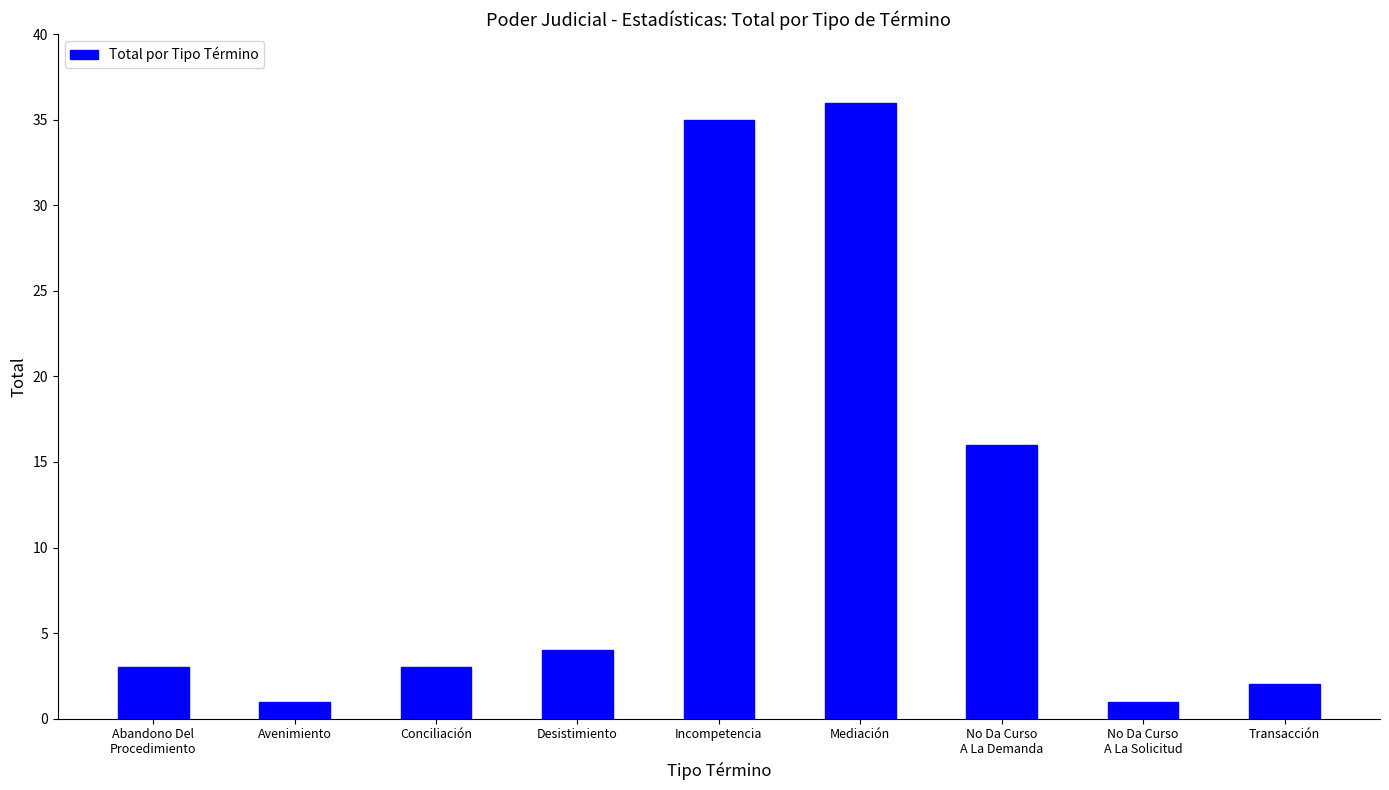

Reading left to right, extract all data points from this chart.

Abandono Del
Procedimiento=3	Avenimiento=1	Conciliación=3	Desistimiento=4	Incompetencia=35	Mediación=36	No Da Curso
A La Demanda=16	No Da Curso
A La Solicitud=1	Transacción=2